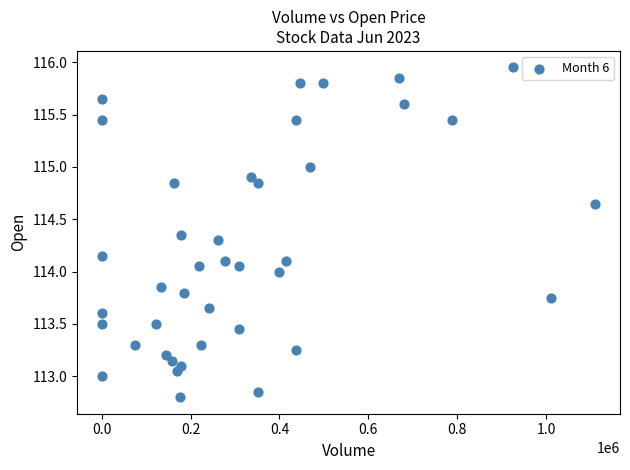

What is the range of Y values (max minus min)?

3.1